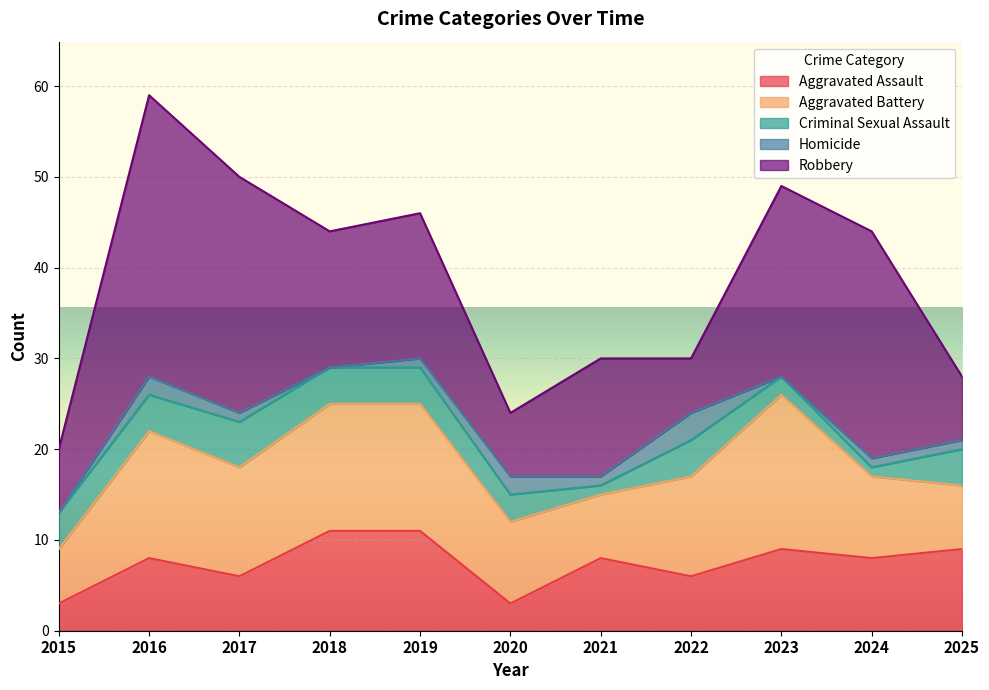

True or false: Homicide and Robbery cross at least once.

False